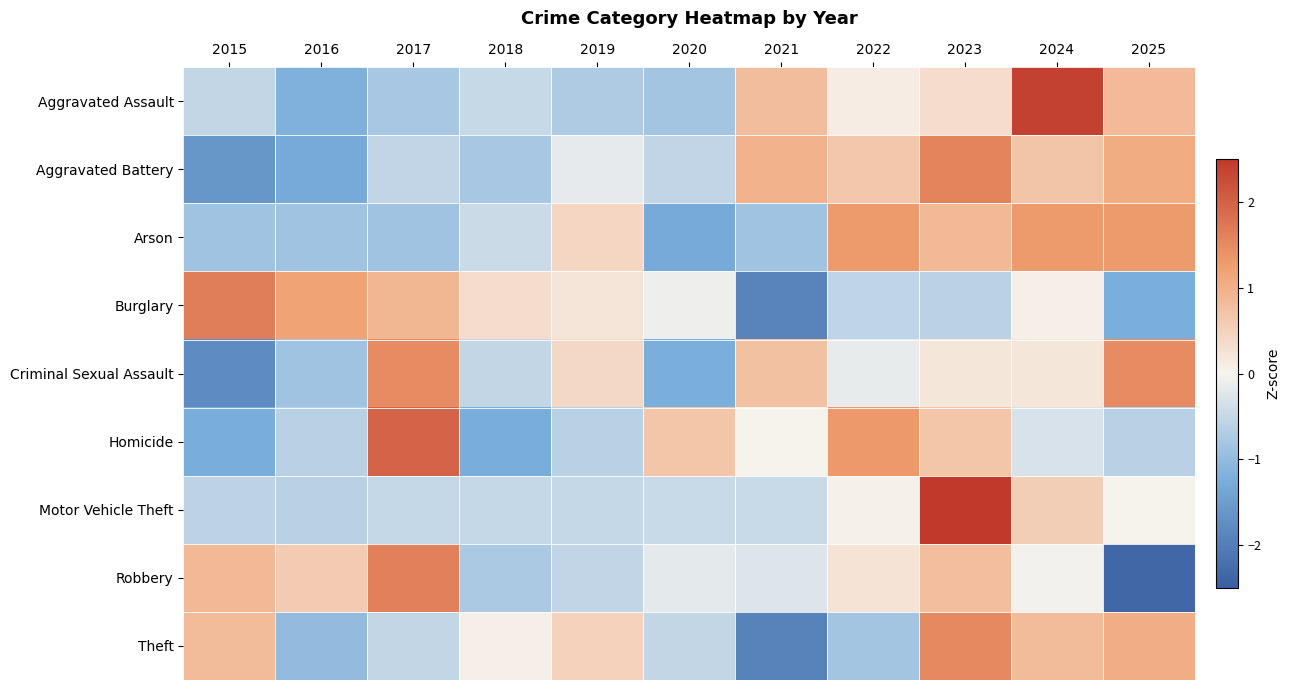

Reading left to right, extract all data points from this chart.

Aggravated Assault: 2015=-0.5	2016=-1.2	2017=-0.8	2018=-0.5	2019=-0.7	2020=-0.8	2021=0.8	2022=0.1	2023=0.3	2024=2.4	2025=0.9
Aggravated Battery: 2015=-1.6	2016=-1.3	2017=-0.5	2018=-0.8	2019=-0.2	2020=-0.5	2021=1.0	2022=0.7	2023=1.6	2024=0.7	2025=1.1
Arson: 2015=-0.9	2016=-0.9	2017=-0.9	2018=-0.4	2019=0.4	2020=-1.3	2021=-0.9	2022=1.3	2023=0.9	2024=1.3	2025=1.3
Burglary: 2015=1.7	2016=1.2	2017=0.9	2018=0.3	2019=0.2	2020=-0.1	2021=-1.9	2022=-0.6	2023=-0.6	2024=0.1	2025=-1.2
Criminal Sexual Assault: 2015=-1.8	2016=-0.9	2017=1.5	2018=-0.5	2019=0.4	2020=-1.2	2021=0.8	2022=-0.1	2023=0.2	2024=0.2	2025=1.5
Homicide: 2015=-1.3	2016=-0.6	2017=2.0	2018=-1.3	2019=-0.6	2020=0.7	2021=0.0	2022=1.3	2023=0.7	2024=-0.3	2025=-0.6
Motor Vehicle Theft: 2015=-0.6	2016=-0.6	2017=-0.5	2018=-0.5	2019=-0.5	2020=-0.5	2021=-0.5	2022=0.0	2023=3.0	2024=0.6	2025=0.0
Robbery: 2015=0.9	2016=0.6	2017=1.6	2018=-0.7	2019=-0.5	2020=-0.2	2021=-0.3	2022=0.2	2023=0.8	2024=-0.0	2025=-2.4
Theft: 2015=0.8	2016=-1.0	2017=-0.5	2018=0.1	2019=0.5	2020=-0.5	2021=-1.9	2022=-0.8	2023=1.5	2024=0.8	2025=1.0